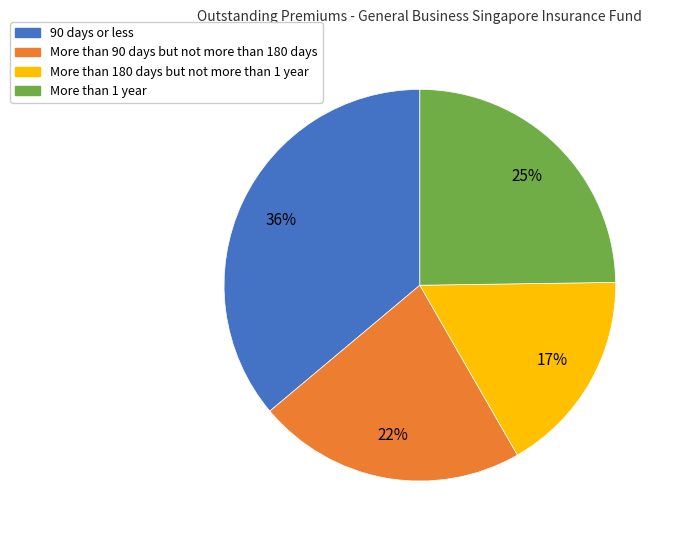

Does More than 1 year account for over 50% of the chart?

No